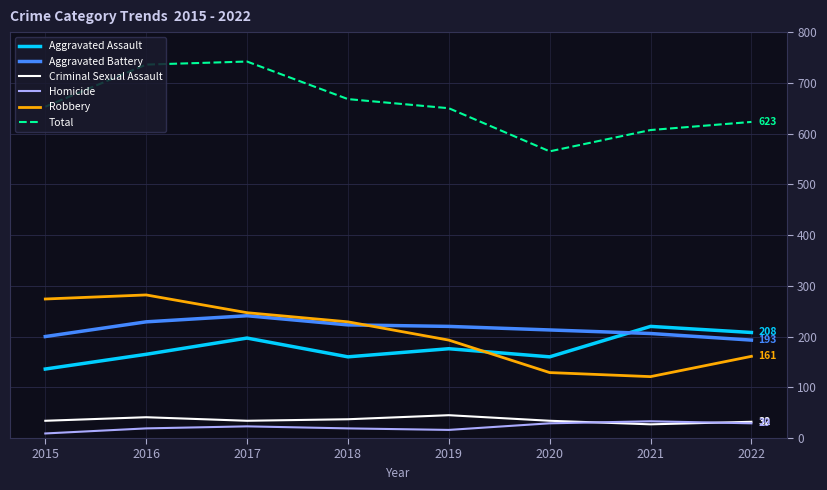

The value of Aggravated Battery at 2015 is 93. True or false?

False